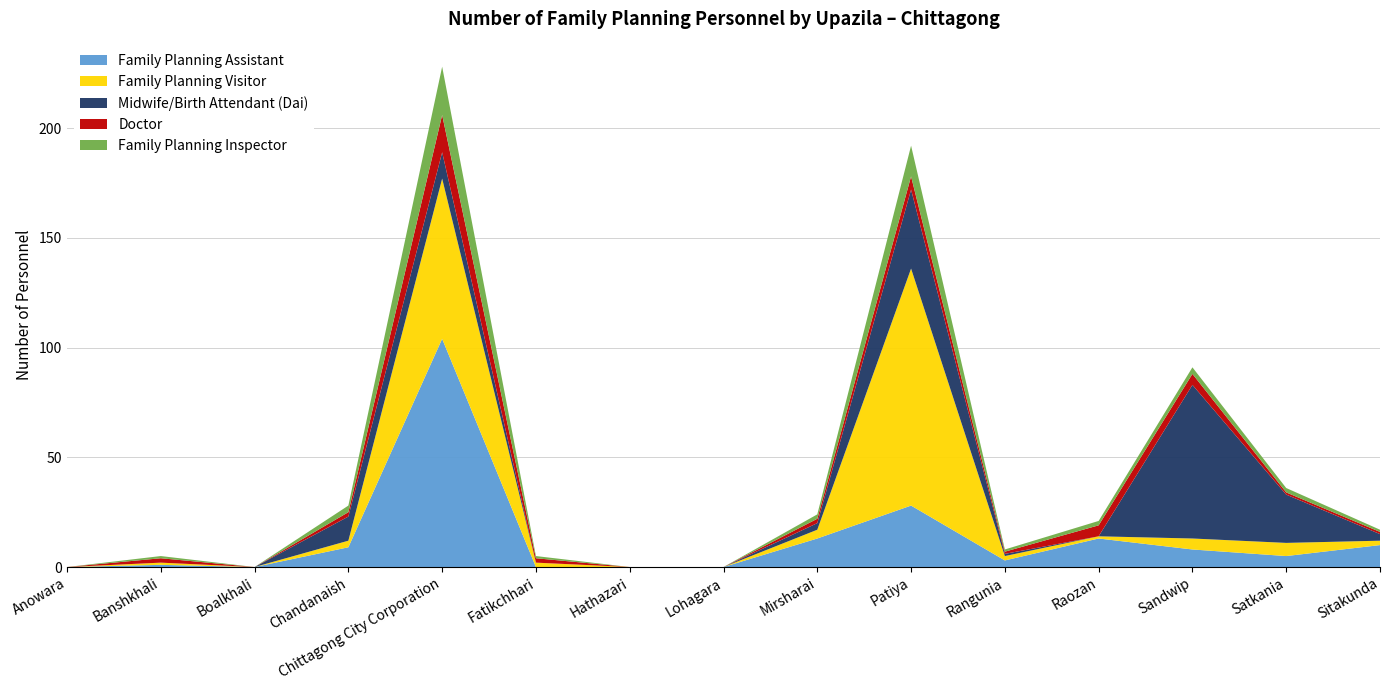

Reading left to right, what are all the values shown in this chart?

Family Planning Assistant: 0	1	0	9	104	0	0	0	13	28	3	13	8	5	10
Family Planning Visitor: 0	1	0	3	73	2	0	0	4	108	2	1	5	6	2
Midwife/Birth Attendant (Dai): 0	0	0	11	12	0	0	0	3	36	1	0	70	22	3
Doctor: 0	2	0	2	17	2	0	0	2	6	1	5	5	1	1
Family Planning Inspector: 0	1	0	3	22	1	0	0	2	14	1	2	3	2	1